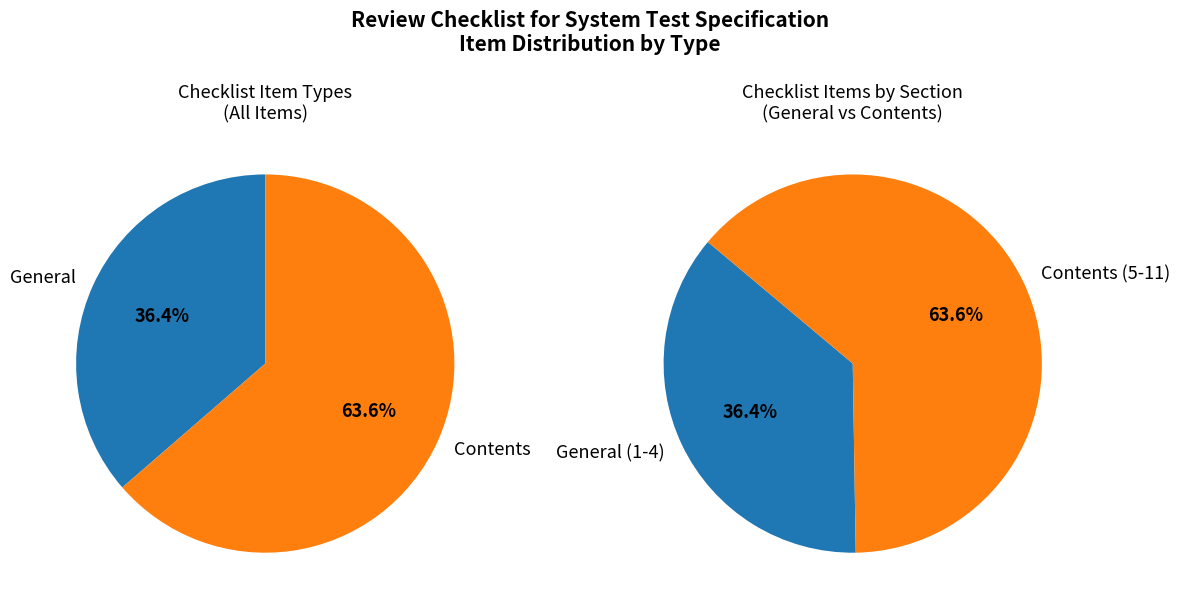

Is there any slice that represents more than half of the pie?

Yes